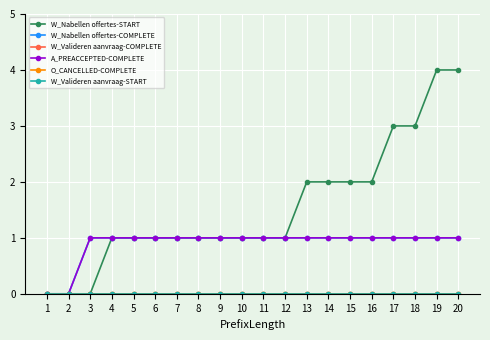

Between 5 and 9, which series saw the biggest shift?

W_Nabellen offertes-START